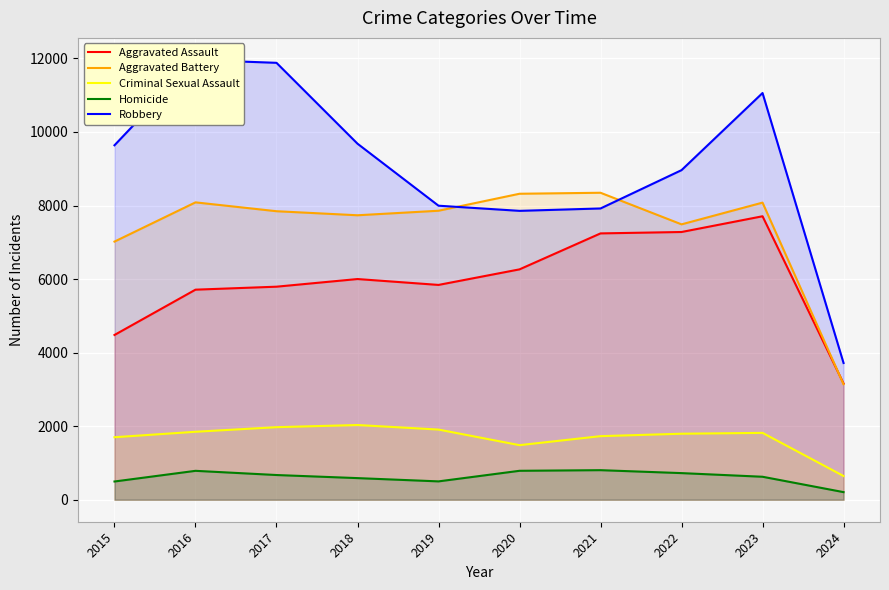

Is the value of Homicide at 2019 greater than the value of Aggravated Battery at 2020?

No